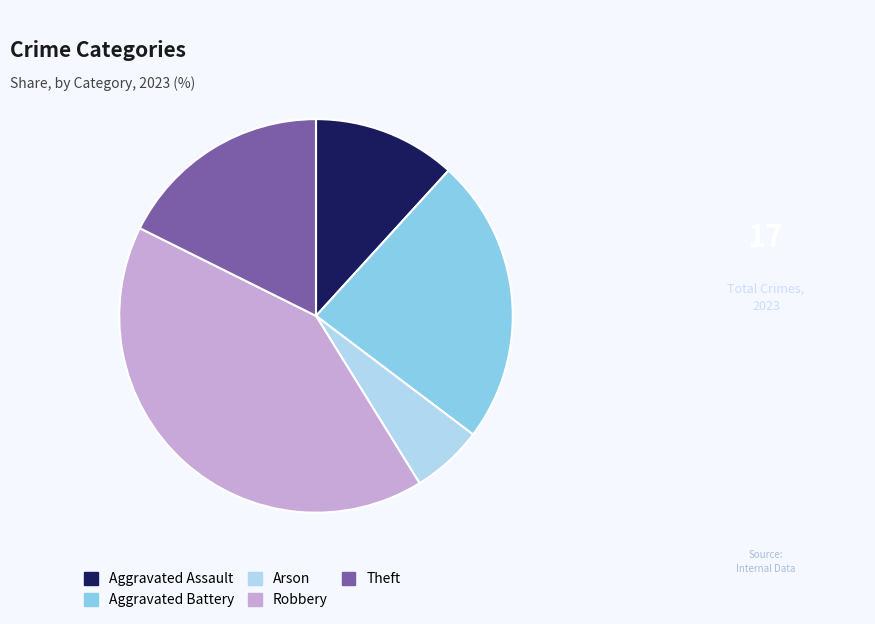

Which slice is the smallest?

Arson